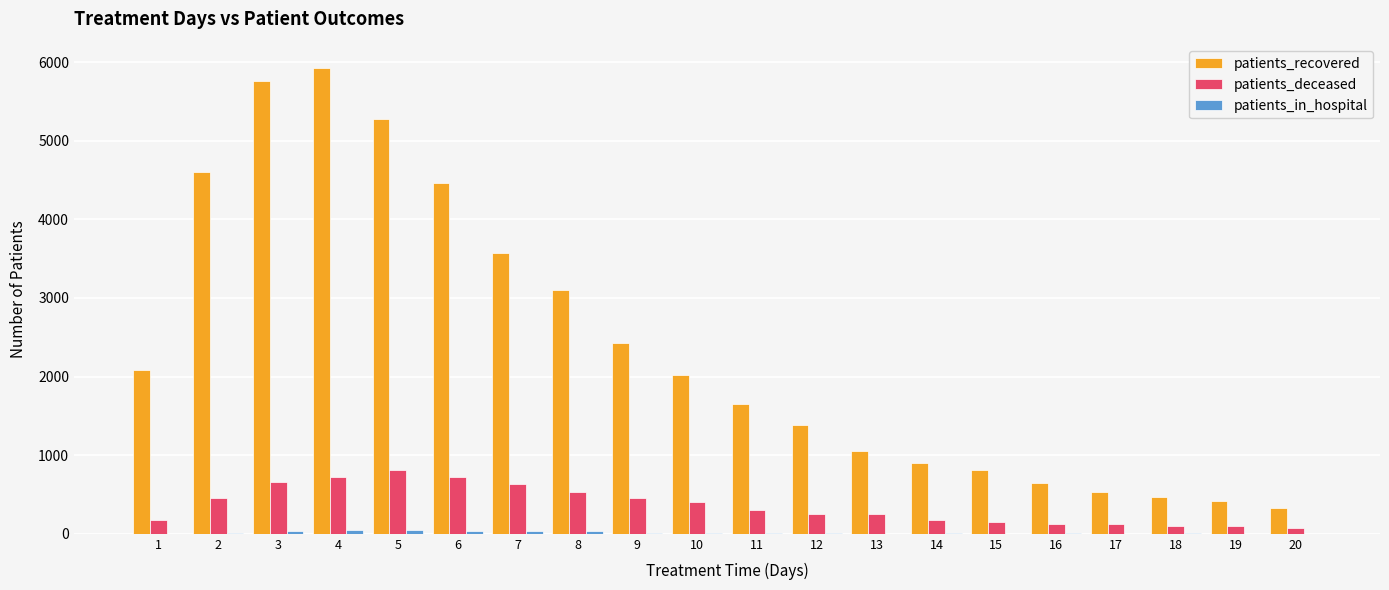

Which category has the highest value across all series?

4